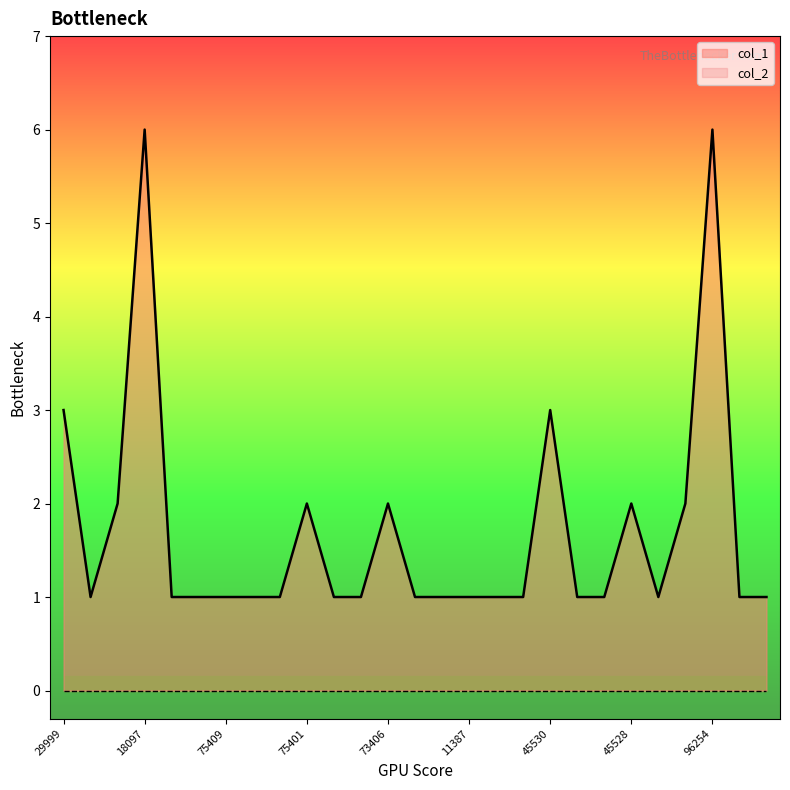

Approximately how many times larger is the value at 75403 compared to 45288?

1.0